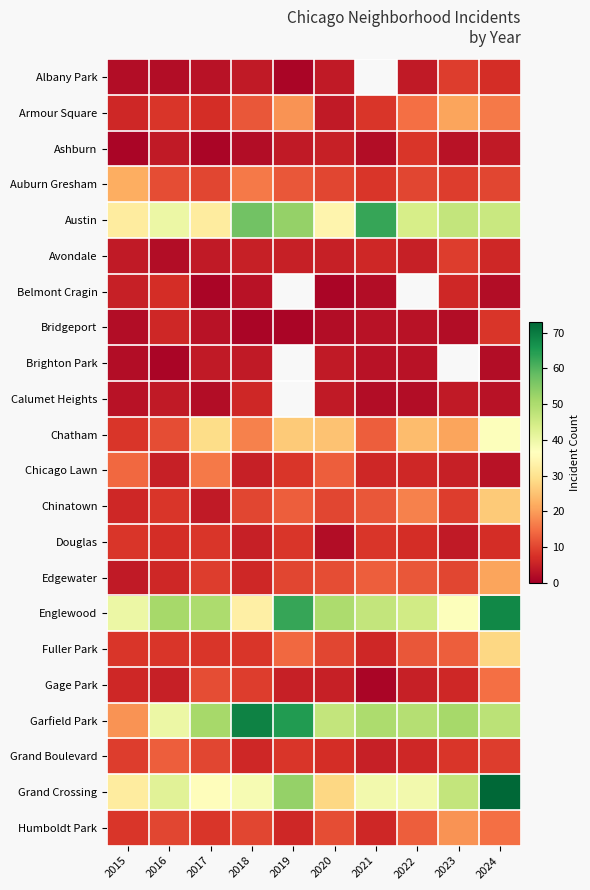

True or false: Avondale has a value of 5.0 at 2018.

True